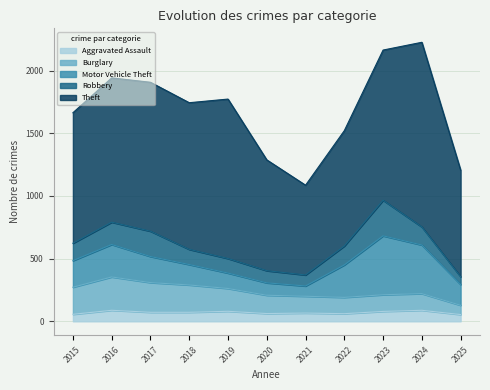

Reading left to right, transcribe all the data shown in this chart.

Aggravated Assault: 56	88	72	72	80	62	66	61	79	88	54
Burglary: 216	266	237	218	182	146	134	130	133	133	74
Motor Vehicle Theft: 212	259	208	163	123	99	82	259	470	388	166
Robbery: 139	178	202	121	116	97	88	151	284	144	62
Theft: 1041	1151	1188	1170	1272	884	716	920	1198	1473	850